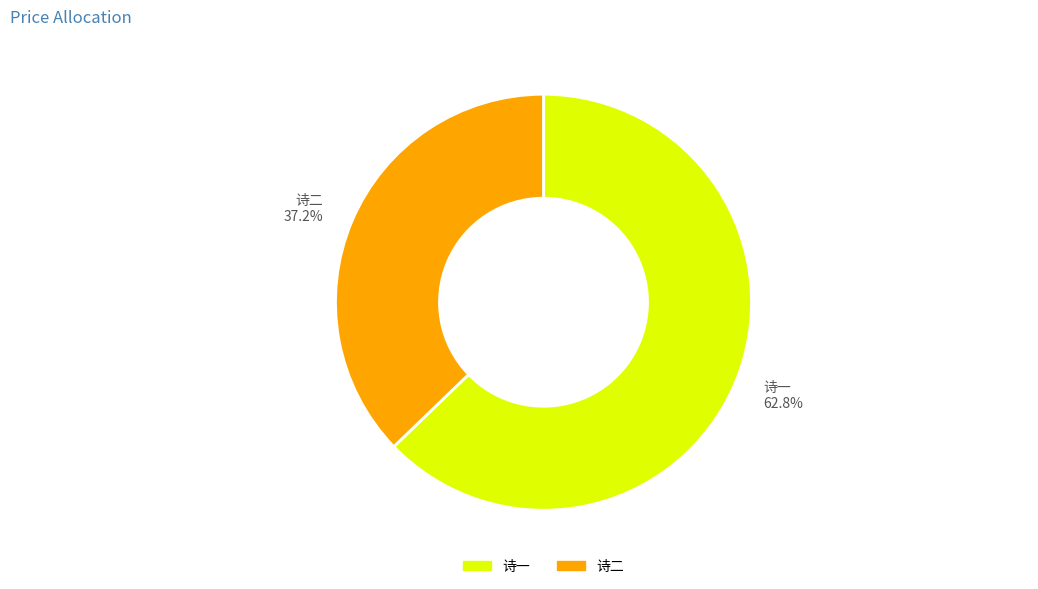

Which slice is the smallest?

诗二 37.2%